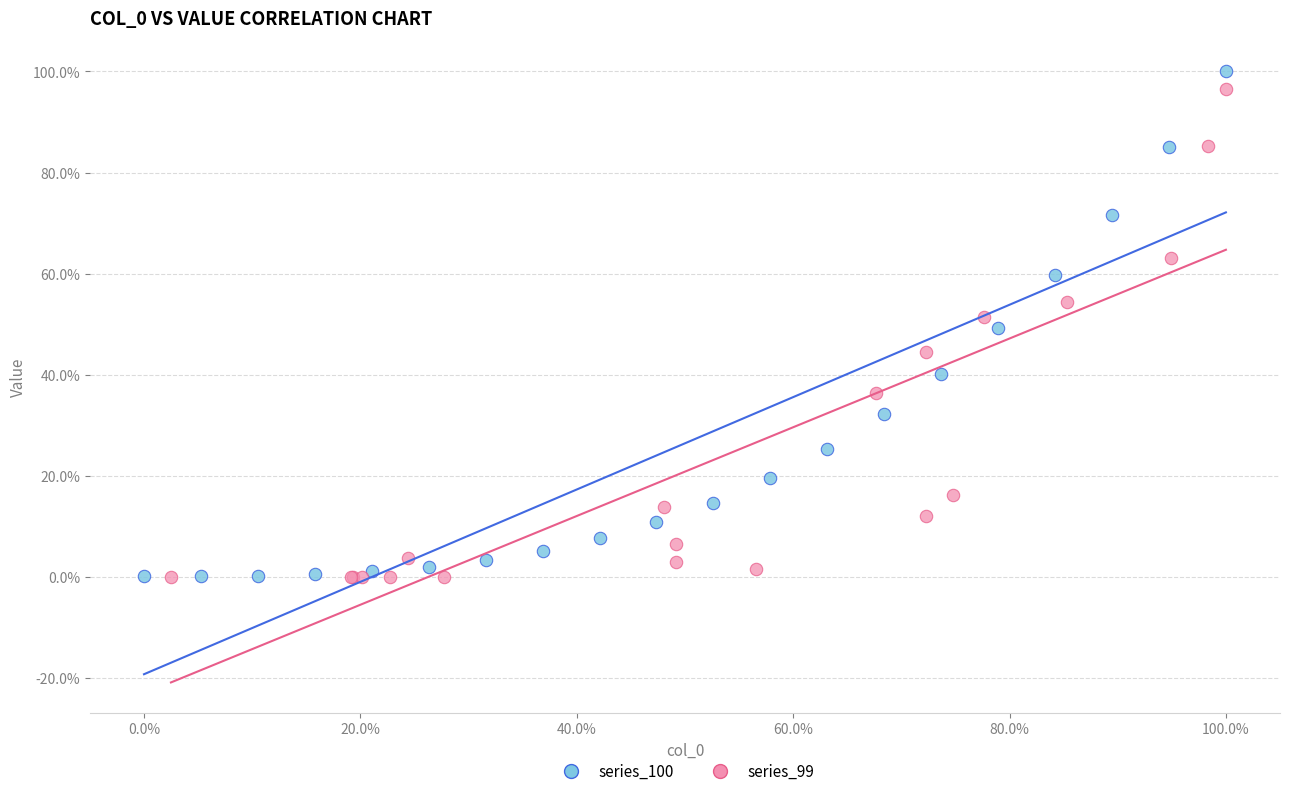

Which series has the widest spread of Y values?

series_100